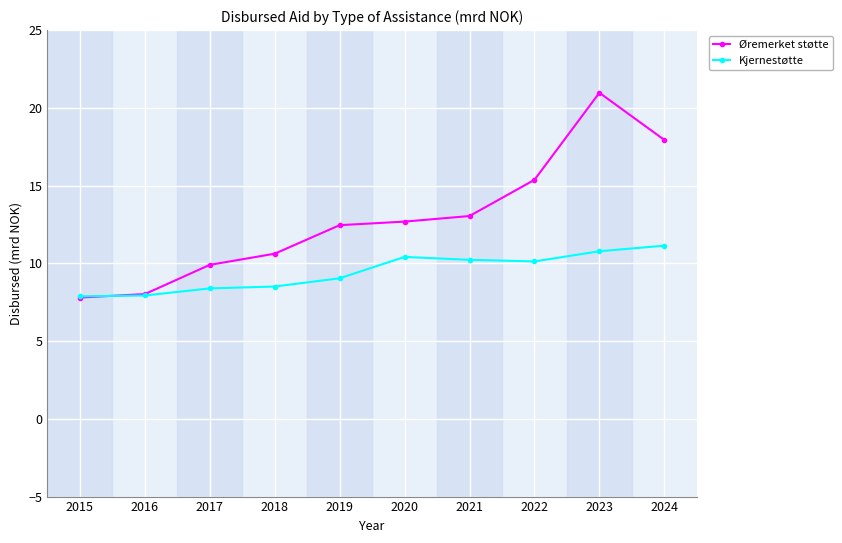

What is the maximum value for Kjernestøtte?

11.1